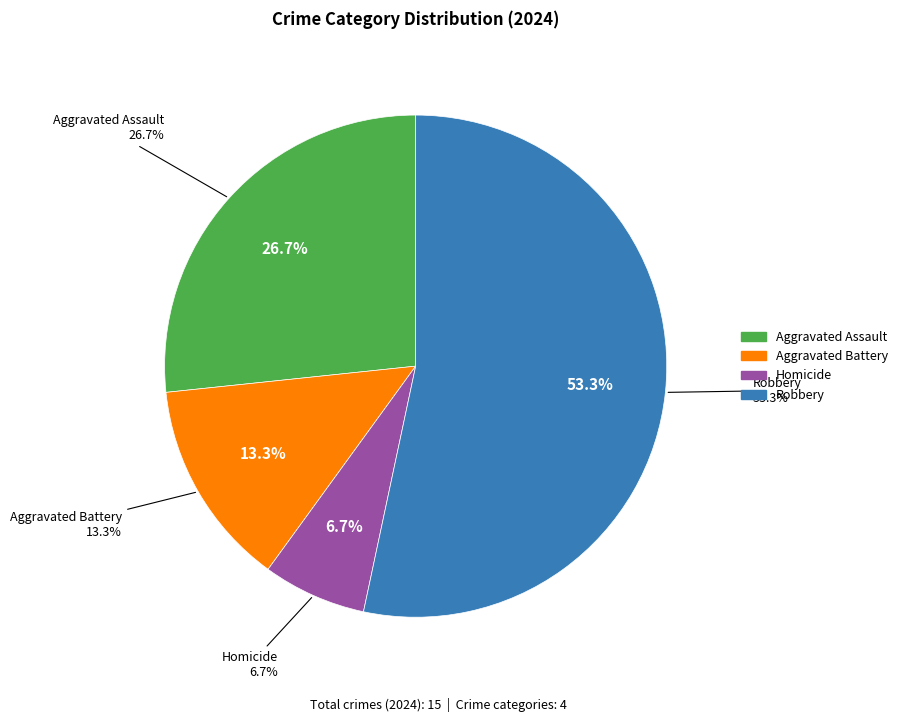

Is Aggravated Assault the majority of the pie?

No